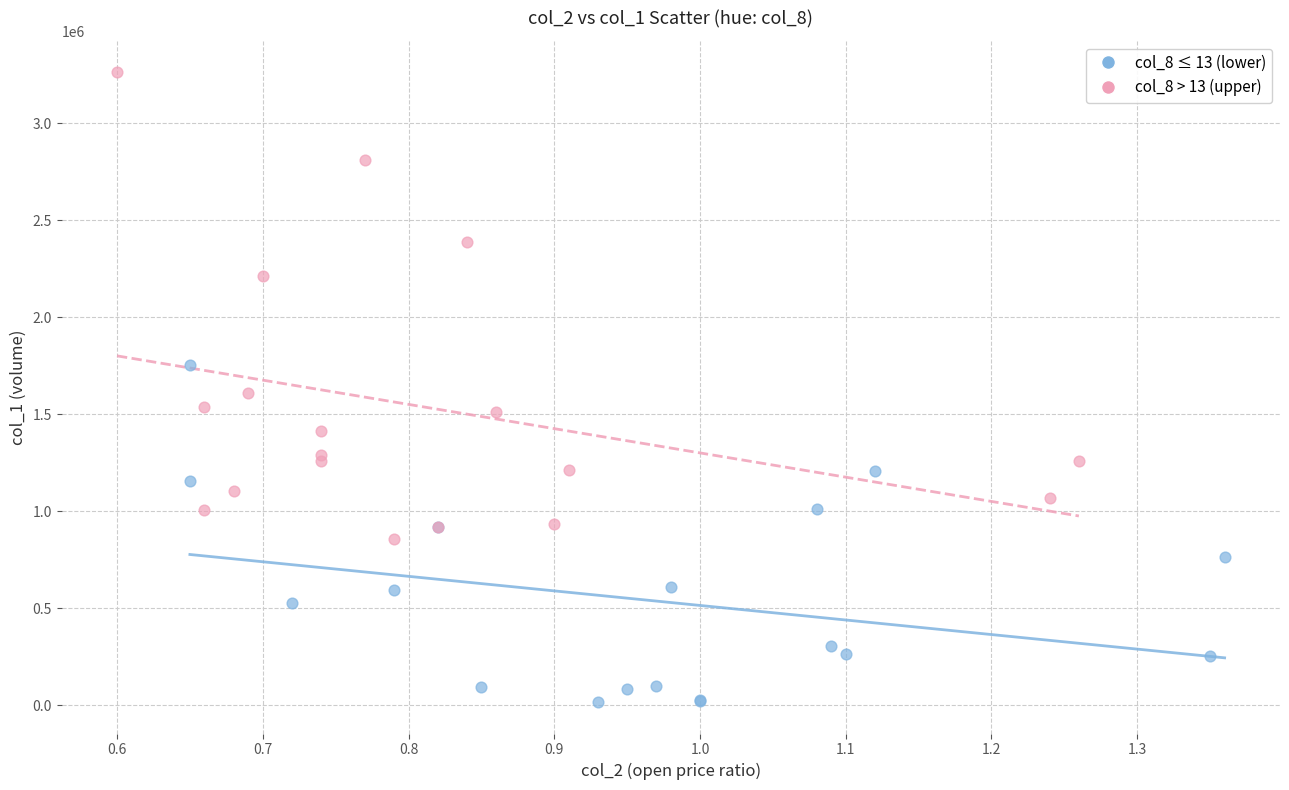

Which series contains the highest Y value?

col_8 > 13 (upper)